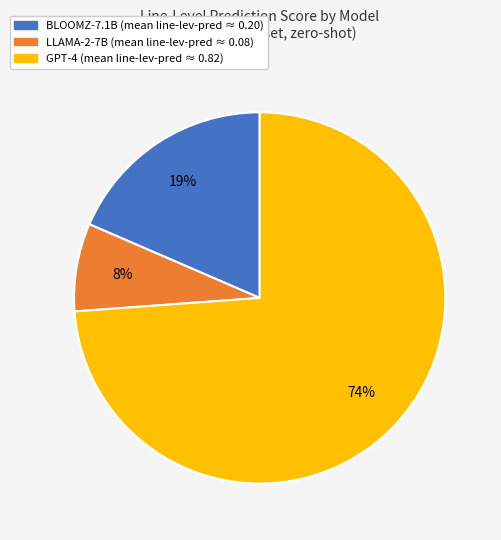

Does any single category account for the majority?

Yes